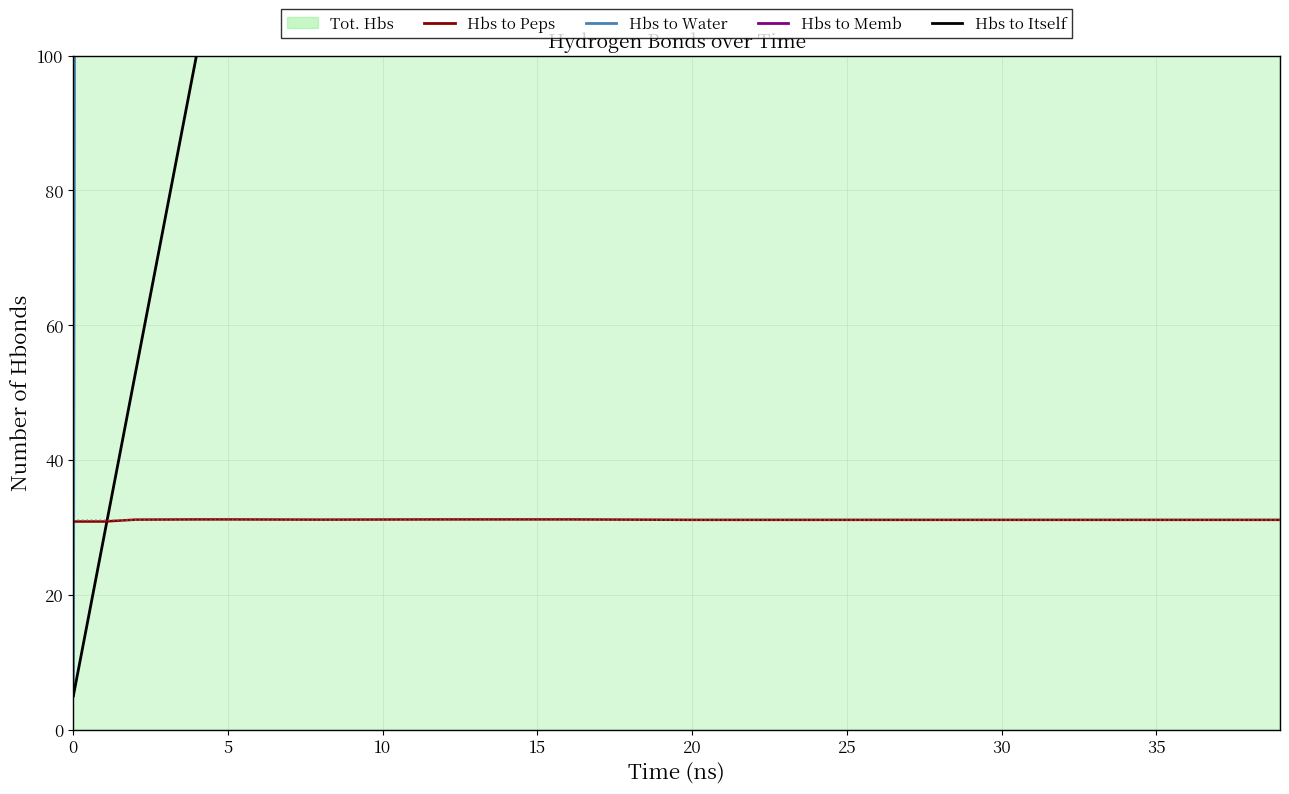

Where is Hbs to Peps nearest to the value 31?

20